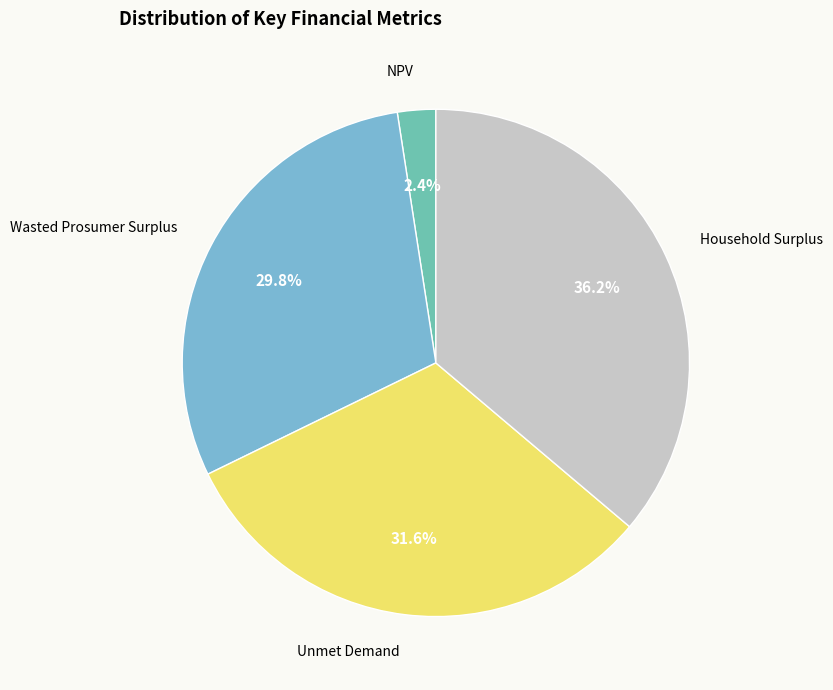

The NPV slice represents 9% of the pie. True or false?

False